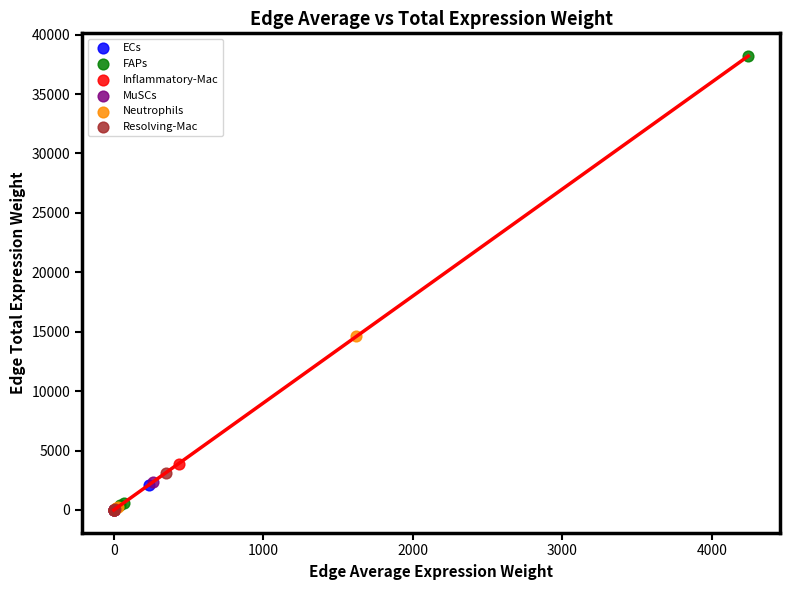

Which series has the widest spread of Y values?

FAPs